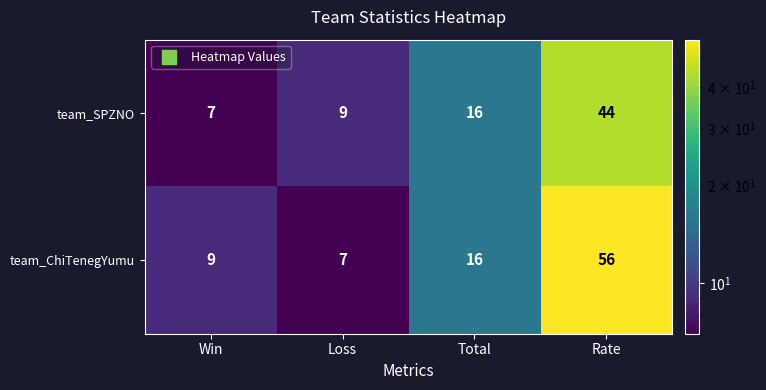

How many values in the team_SPZNO series are below 16?

2